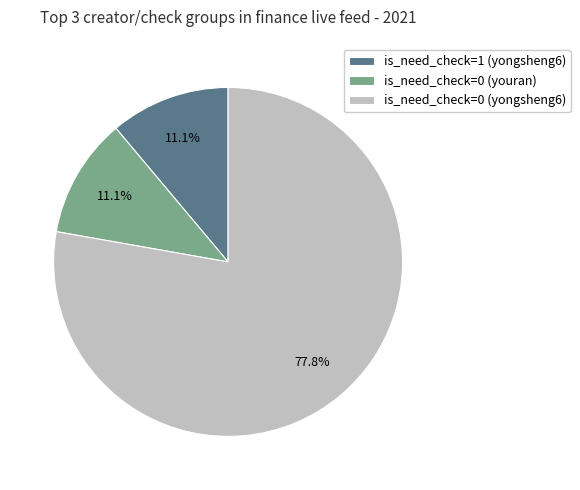

Between is_need_check=0 (yongsheng6) and is_need_check=1 (yongsheng6), which is larger?

is_need_check=0 (yongsheng6)